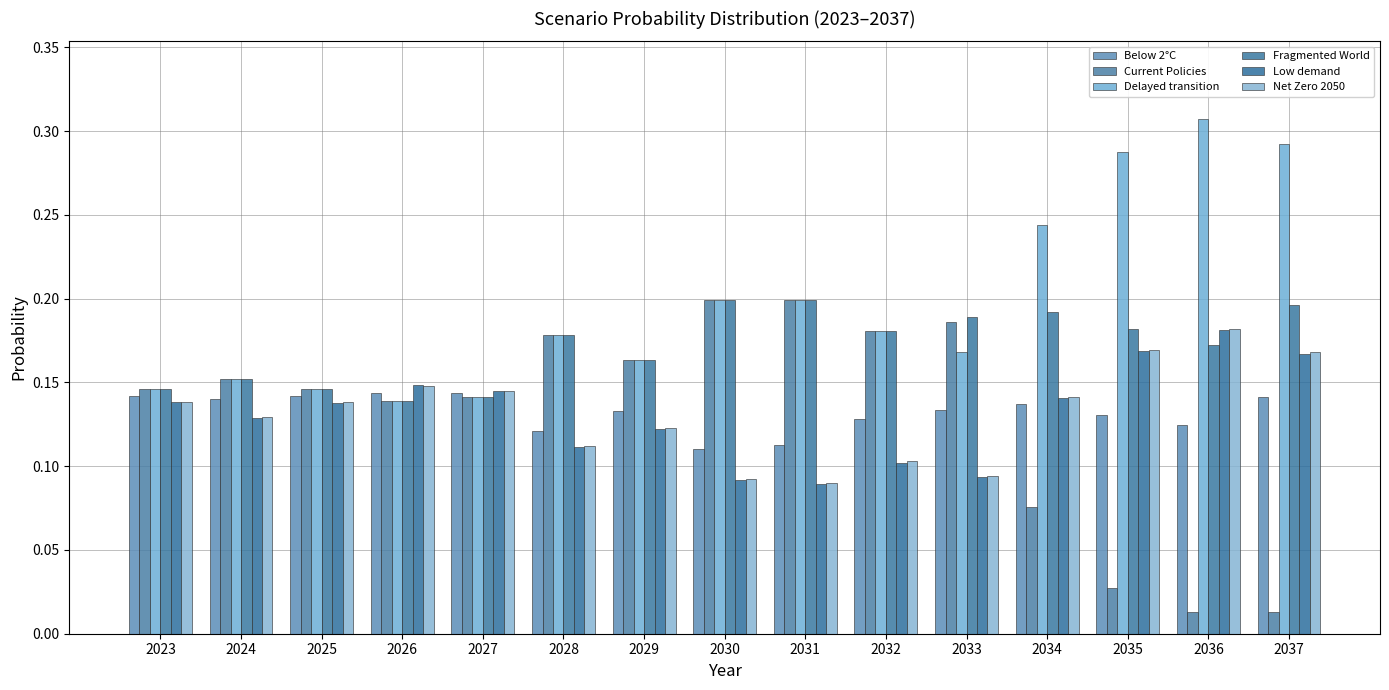

Between 2028 and 2031, which series saw the biggest shift?

Low demand